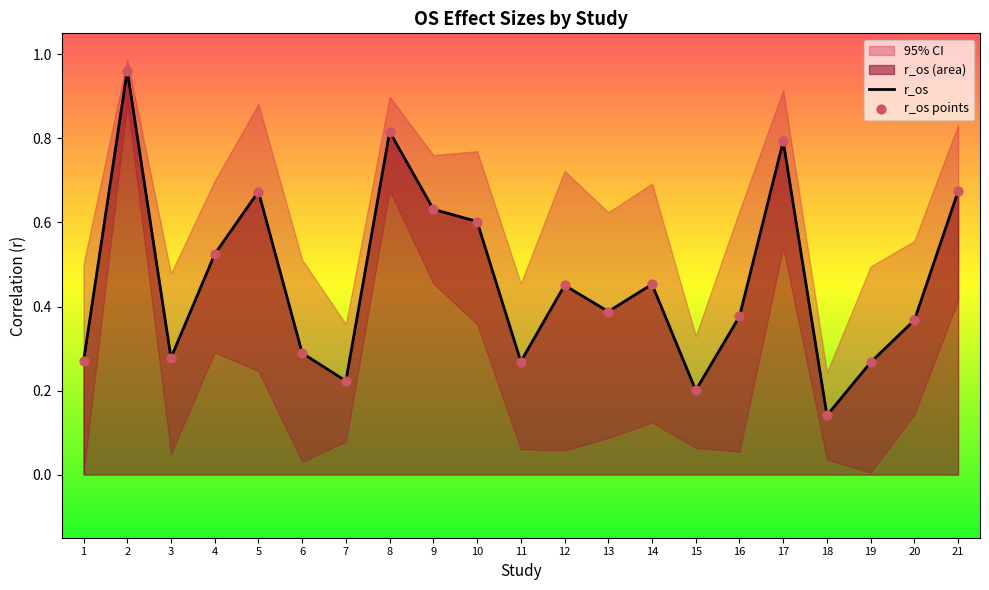

Is the value of r95u_os at 11 greater than the value of r_os at 15?

Yes